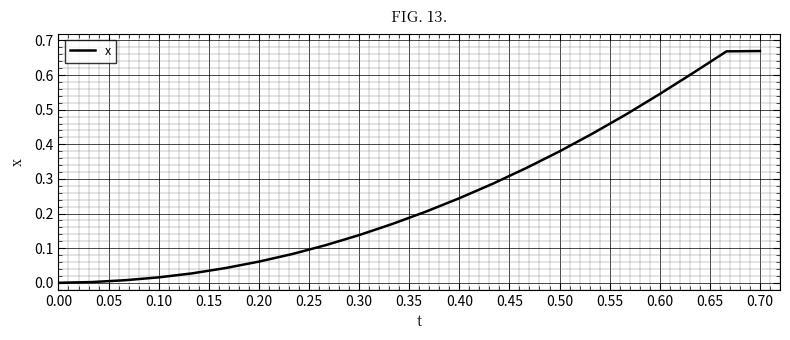

Is it true that the value at 0.00 is 0.0?

True